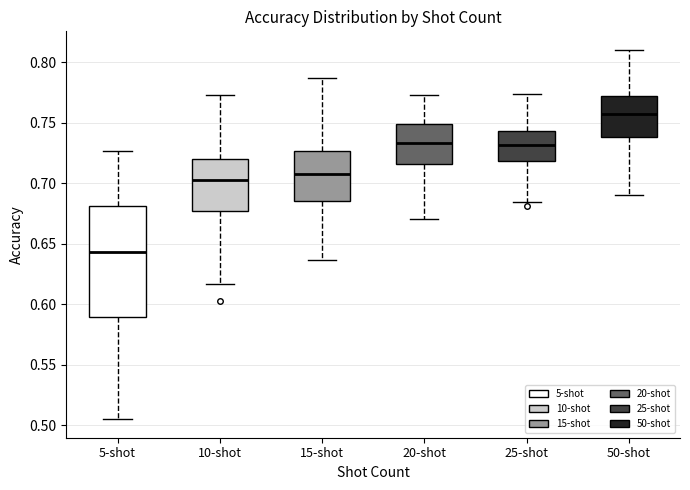

Reading left to right, transcribe this box plot: for each box, give where its median line is, the range the box spans, and where its two whiskers end, as read against the y-axis. The values are not printed on the chart, so give them approximately, as read against the axis.

5-shot: median 0.645, box 0.590 to 0.680, whiskers 0.505 to 0.725
10-shot: median 0.700, box 0.675 to 0.720, whiskers 0.615 to 0.775
15-shot: median 0.710, box 0.685 to 0.725, whiskers 0.635 to 0.785
20-shot: median 0.735, box 0.715 to 0.750, whiskers 0.670 to 0.775
25-shot: median 0.730, box 0.720 to 0.745, whiskers 0.685 to 0.775
50-shot: median 0.755, box 0.740 to 0.770, whiskers 0.690 to 0.810